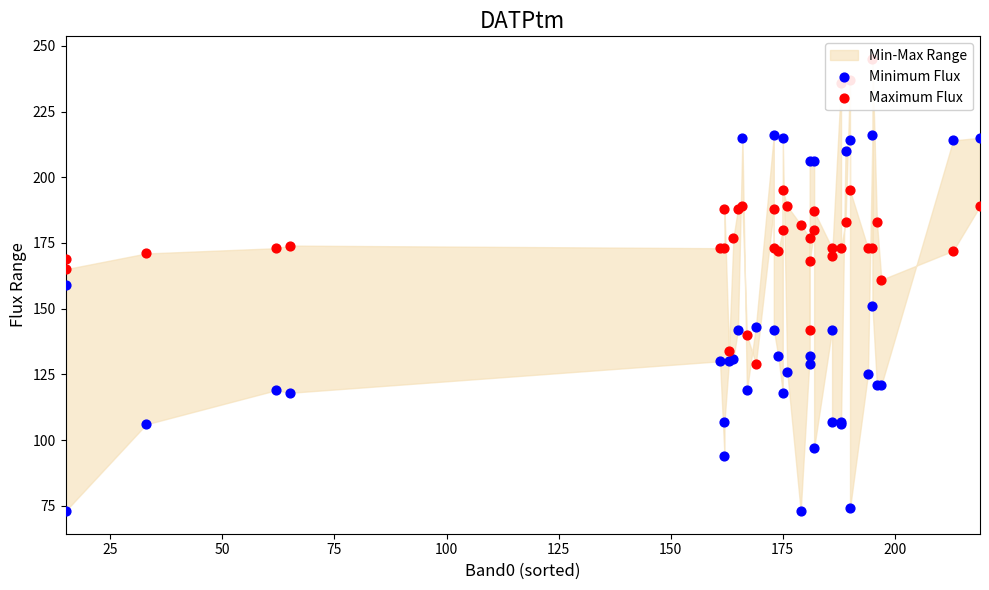

Which series has the largest total across all categories?

Maximum Flux